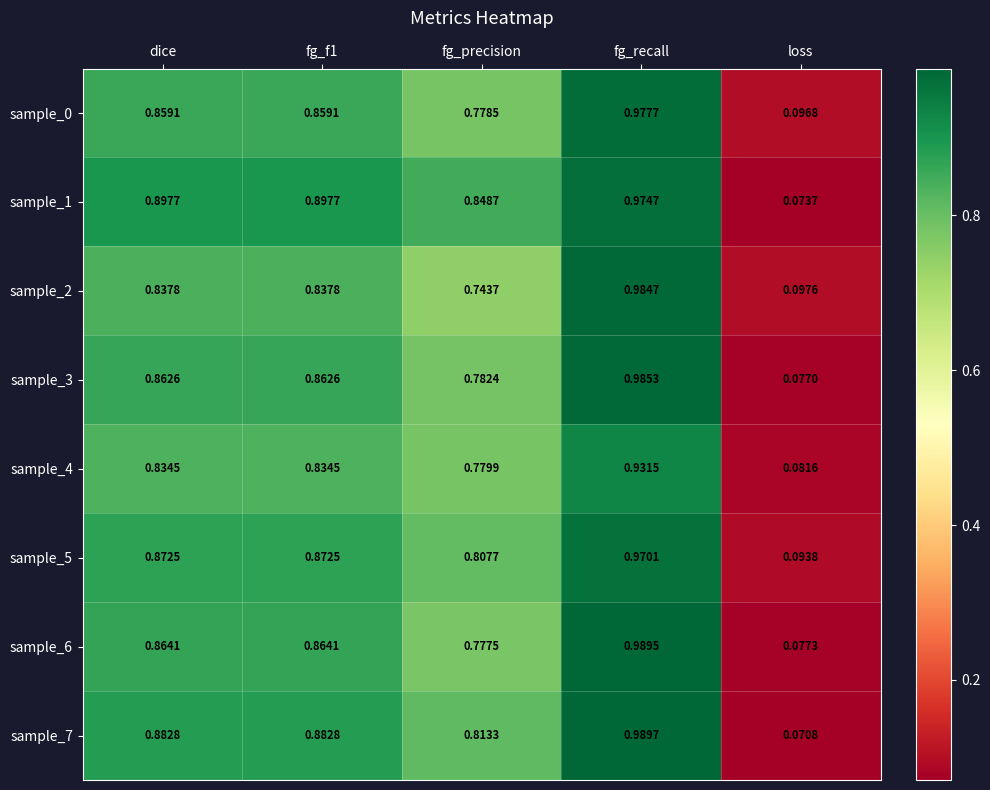

At which category does the chart reach its minimum across all series?

loss